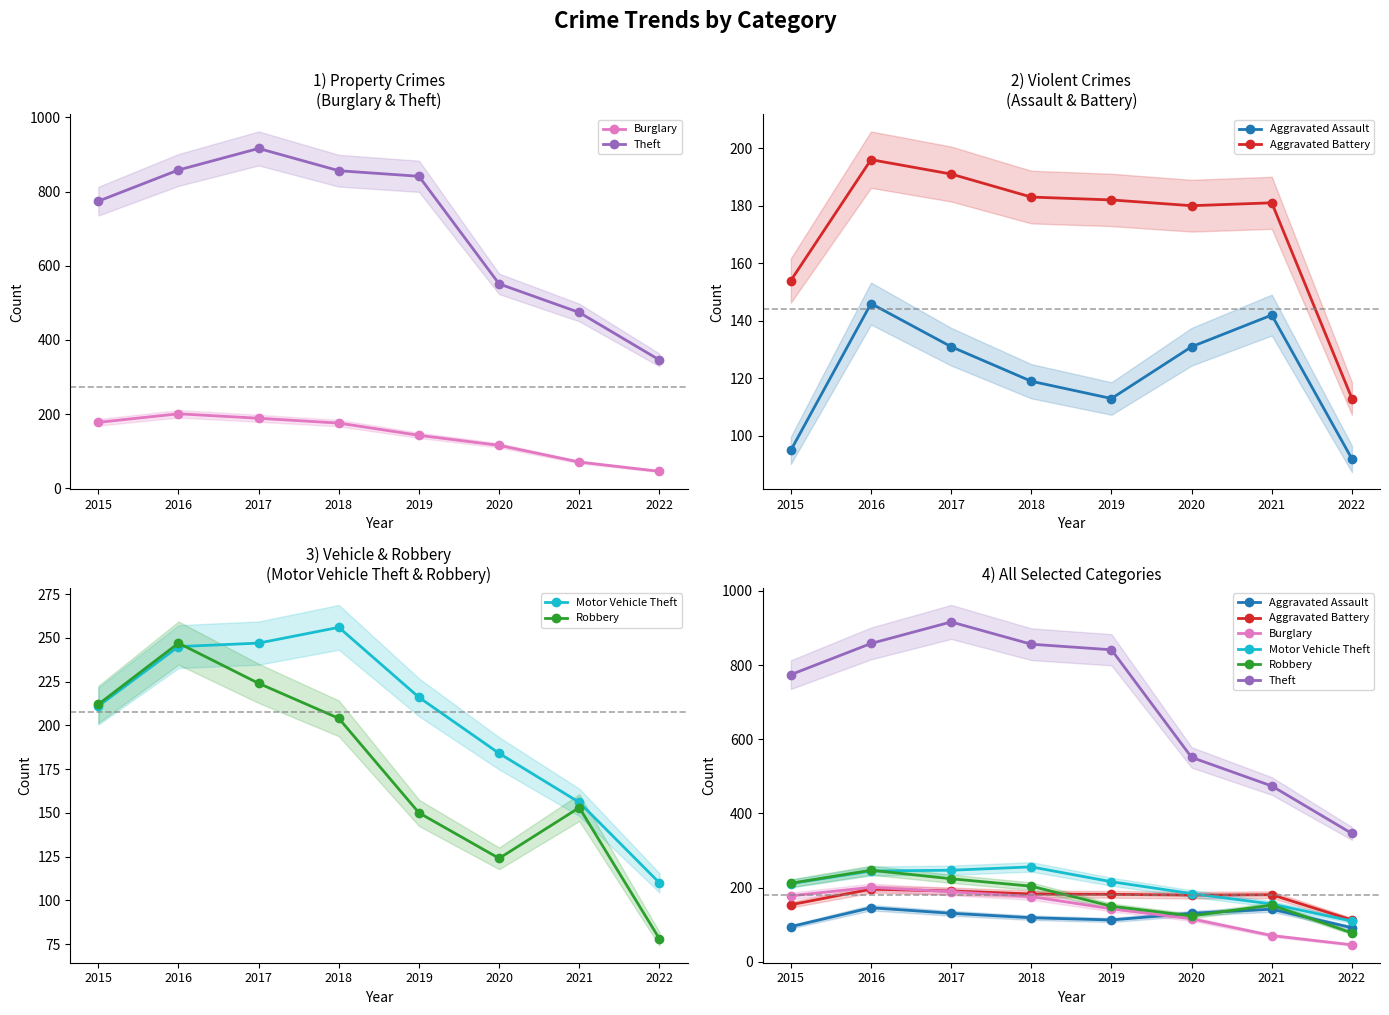

What is the total value across all series at 2015?

1624